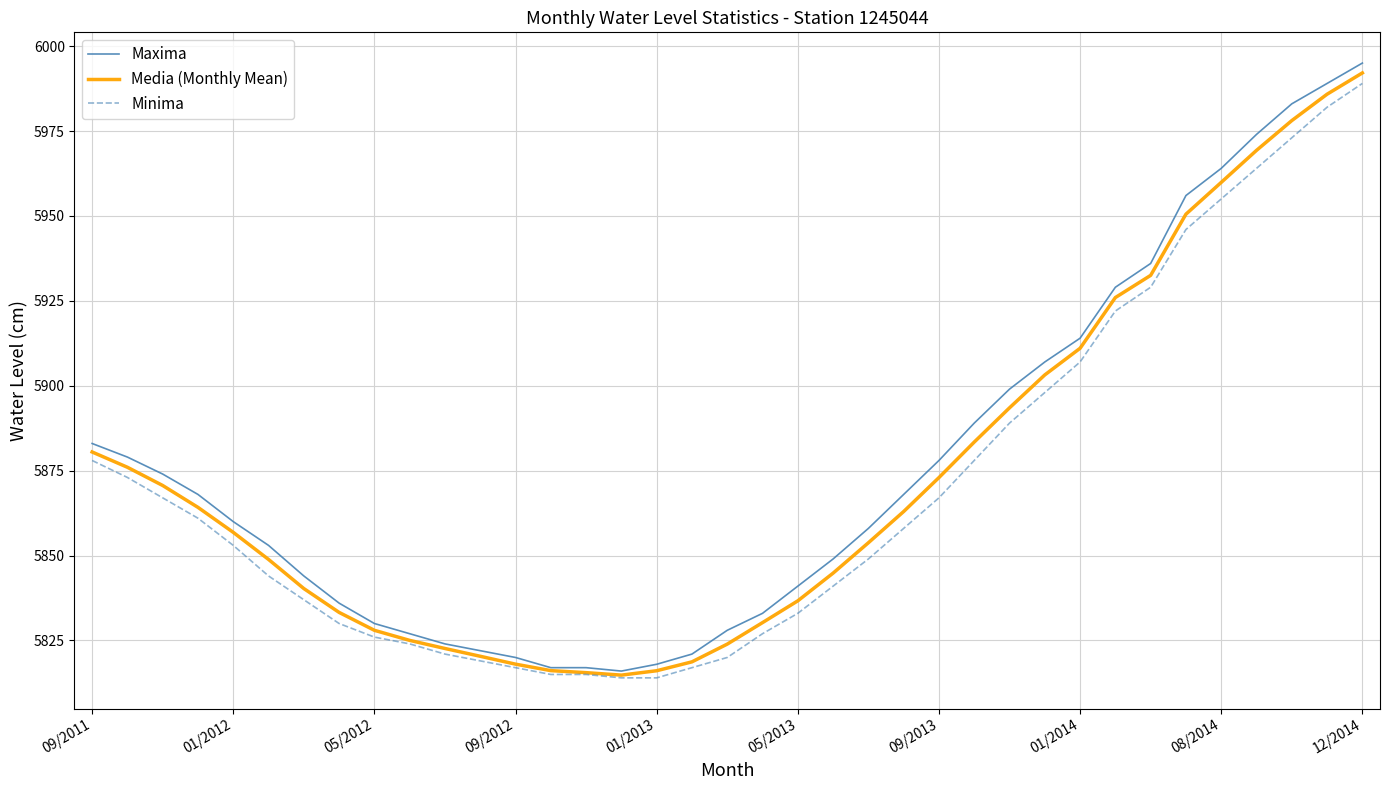

Which series has the widest spread of values?

Maxima